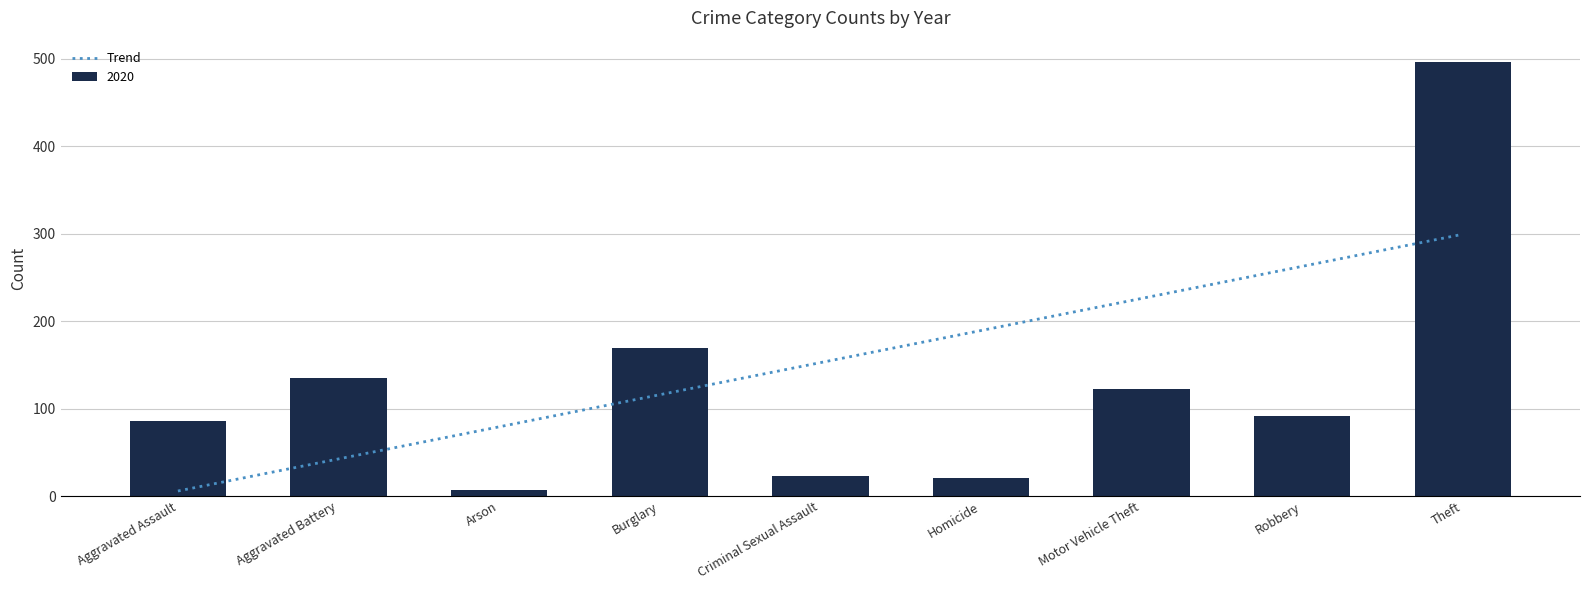

What is the label of the 8th bar from the right?

Aggravated Battery